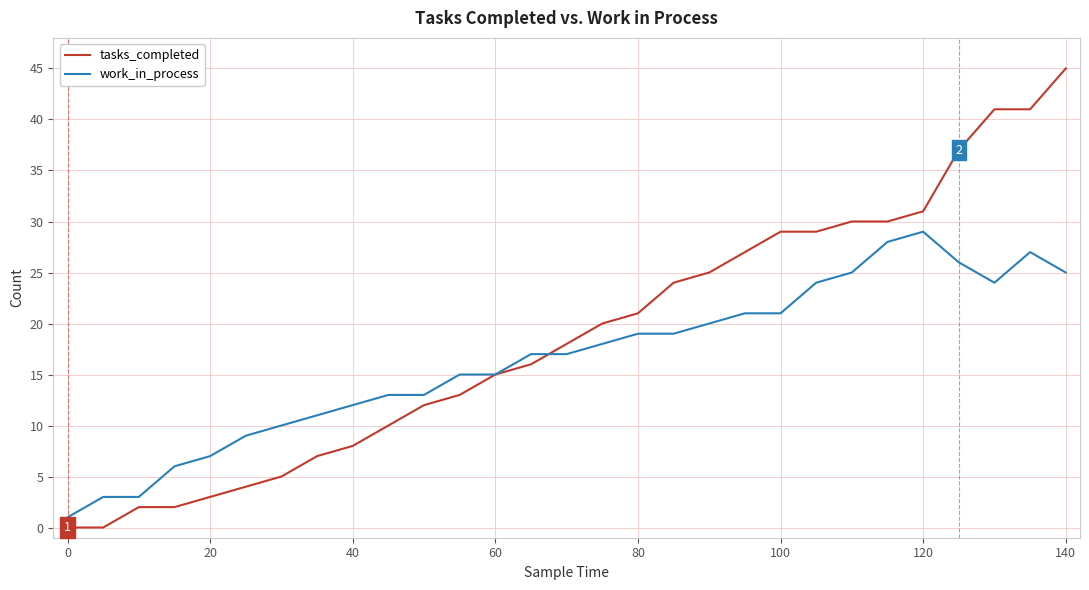

Rank the series by their maximum value, from lowest to highest.

work_in_process, tasks_completed